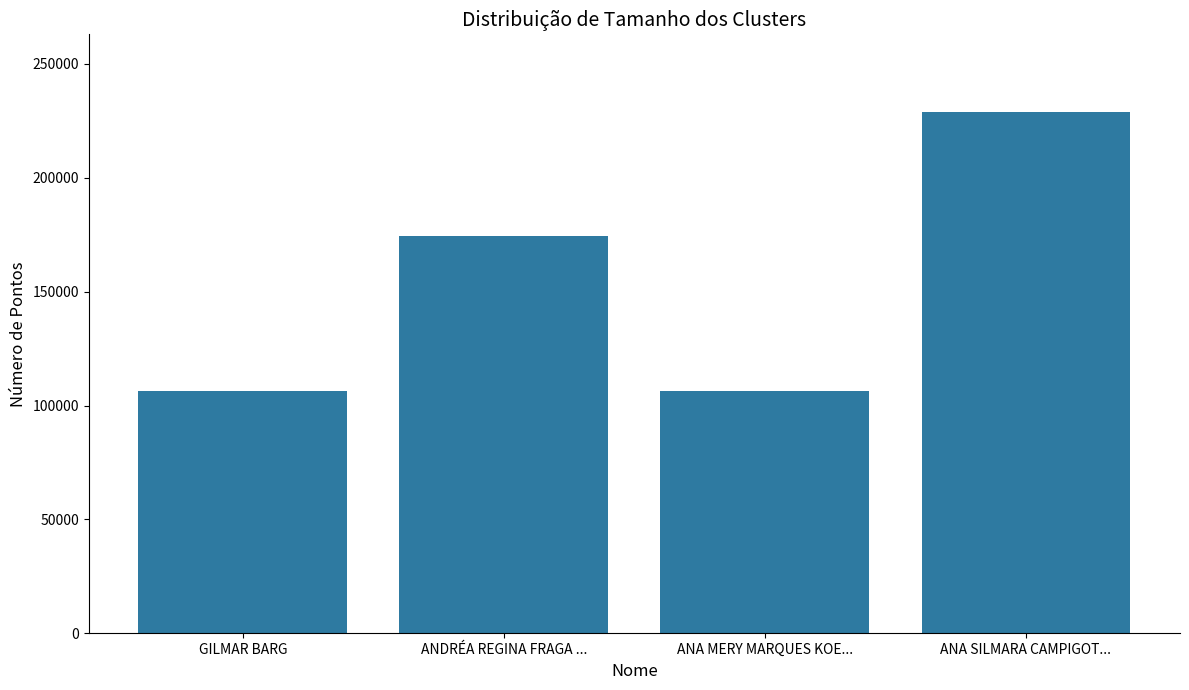

True or false: the data shows 57113 at ANA MERY MARQUES KOE....

False